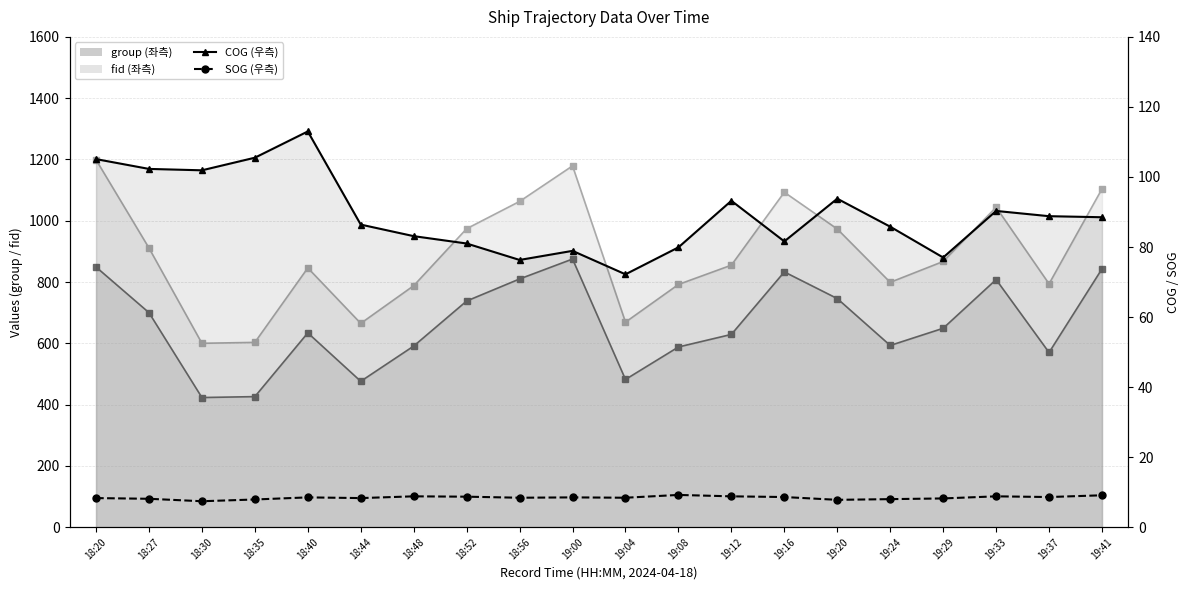

At which category is the sum across all series the highest?

18:40